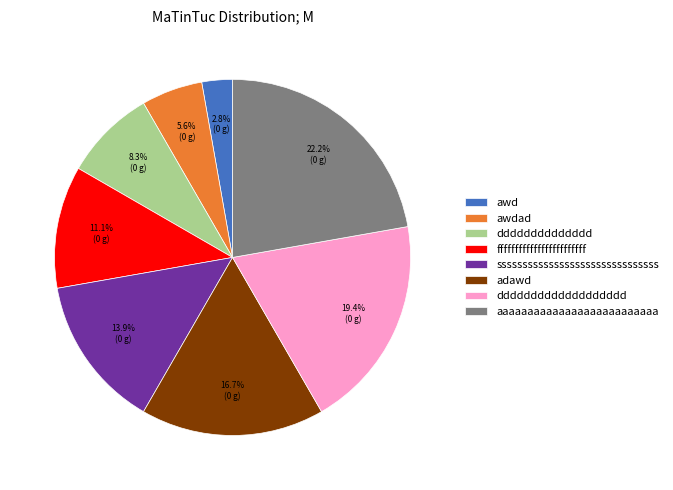

True or false: dddddddddddddd accounts for 8% of the total.

True